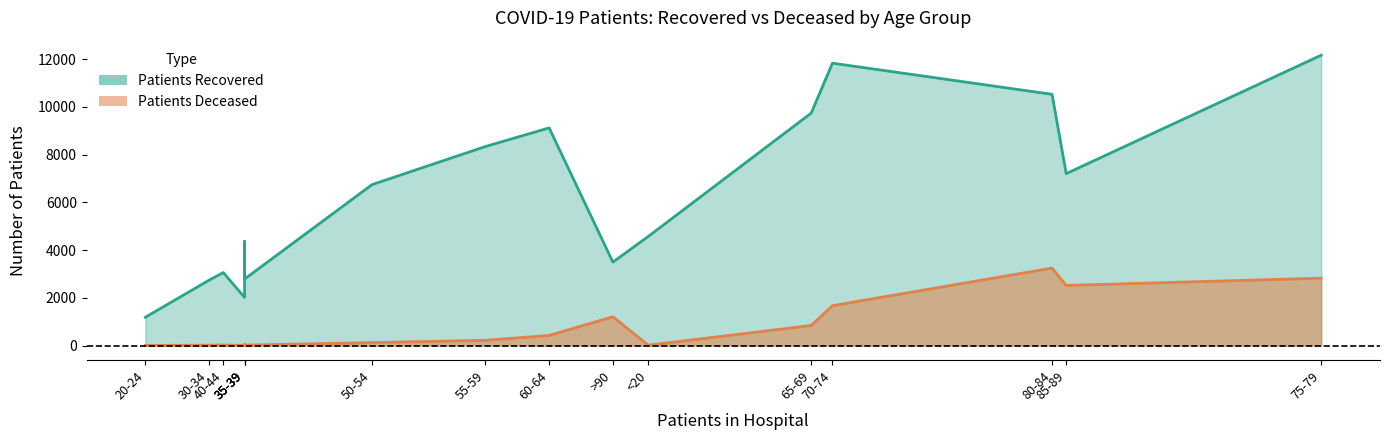

Between 80-84 and 75-79, which is larger?

75-79